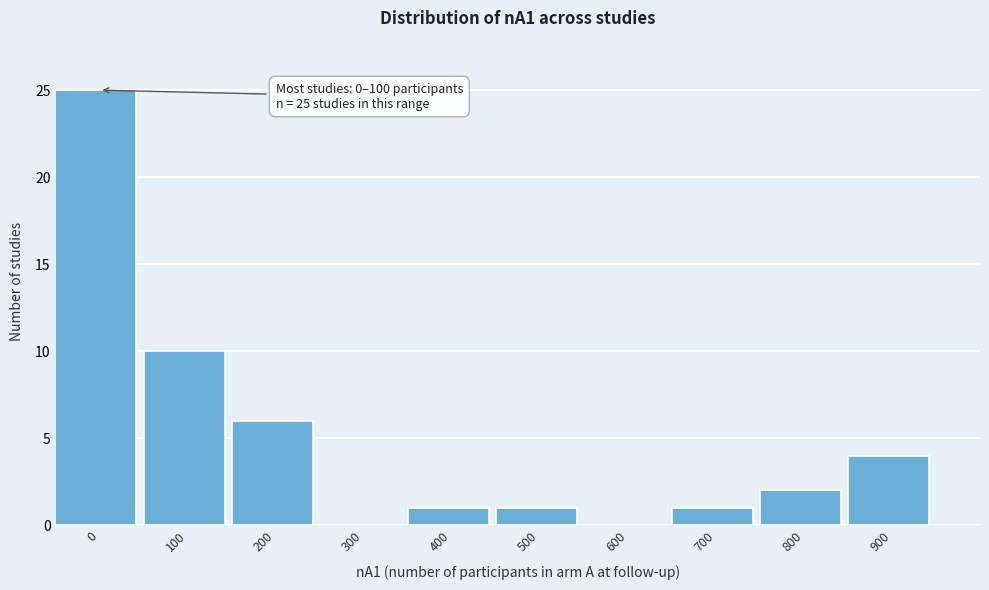

Reading left to right, extract all data points from this chart.

0=25	100=10	200=6	300=0	400=1	500=1	600=0	700=1	800=2	900=4